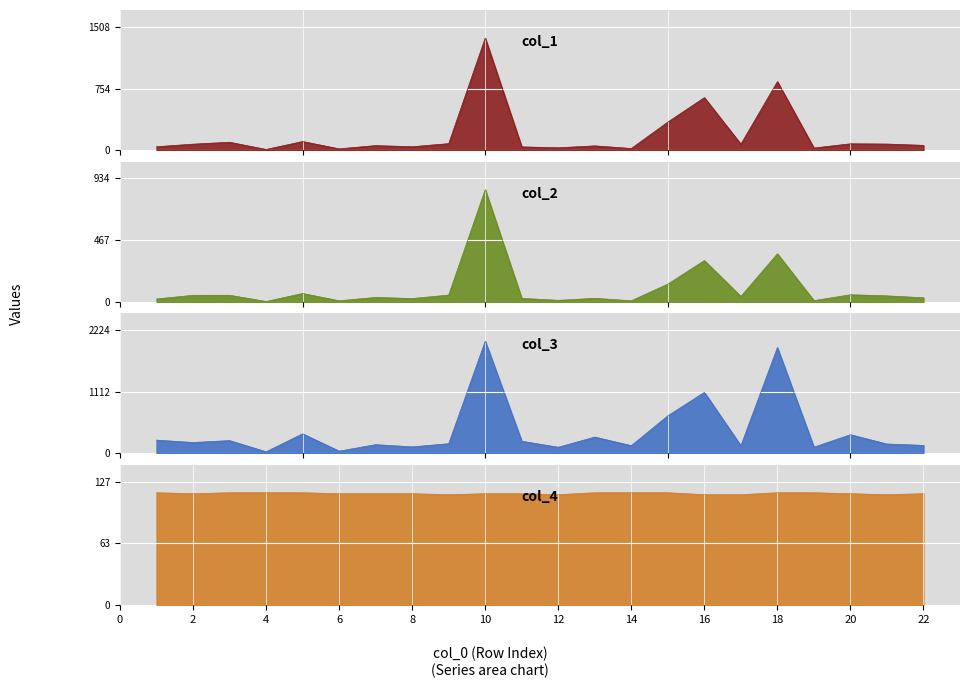

At which category is the sum across all series the highest?

10